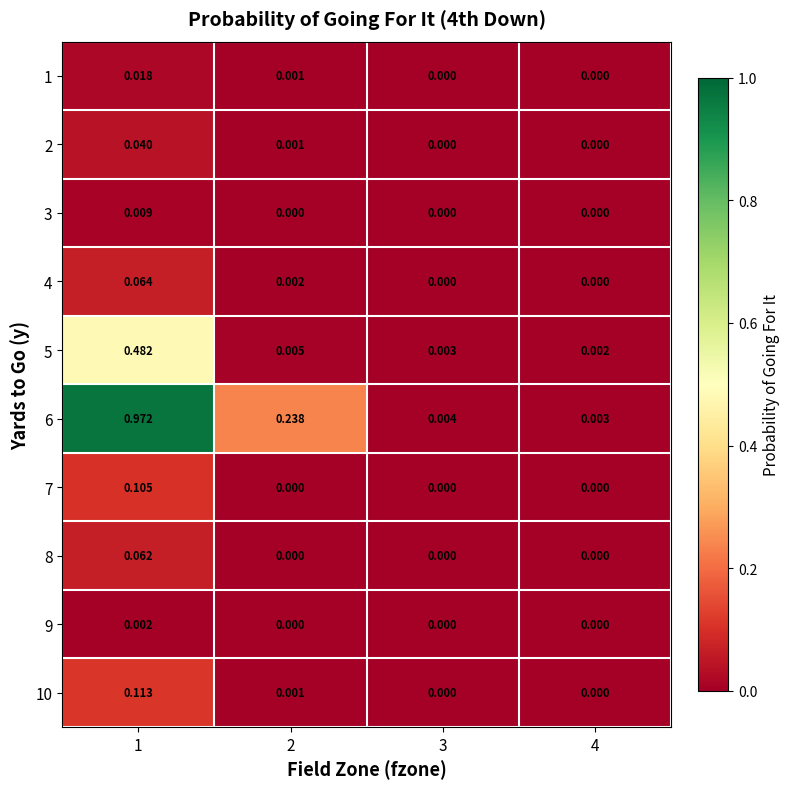

At which category is the sum across all series the highest?

1